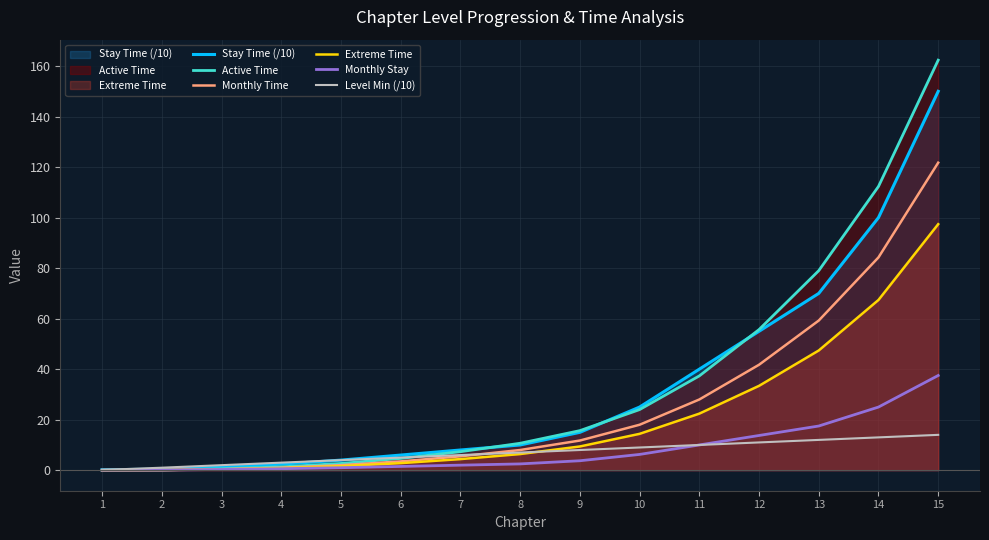

What is the sum of all Extreme Time values?

308.2